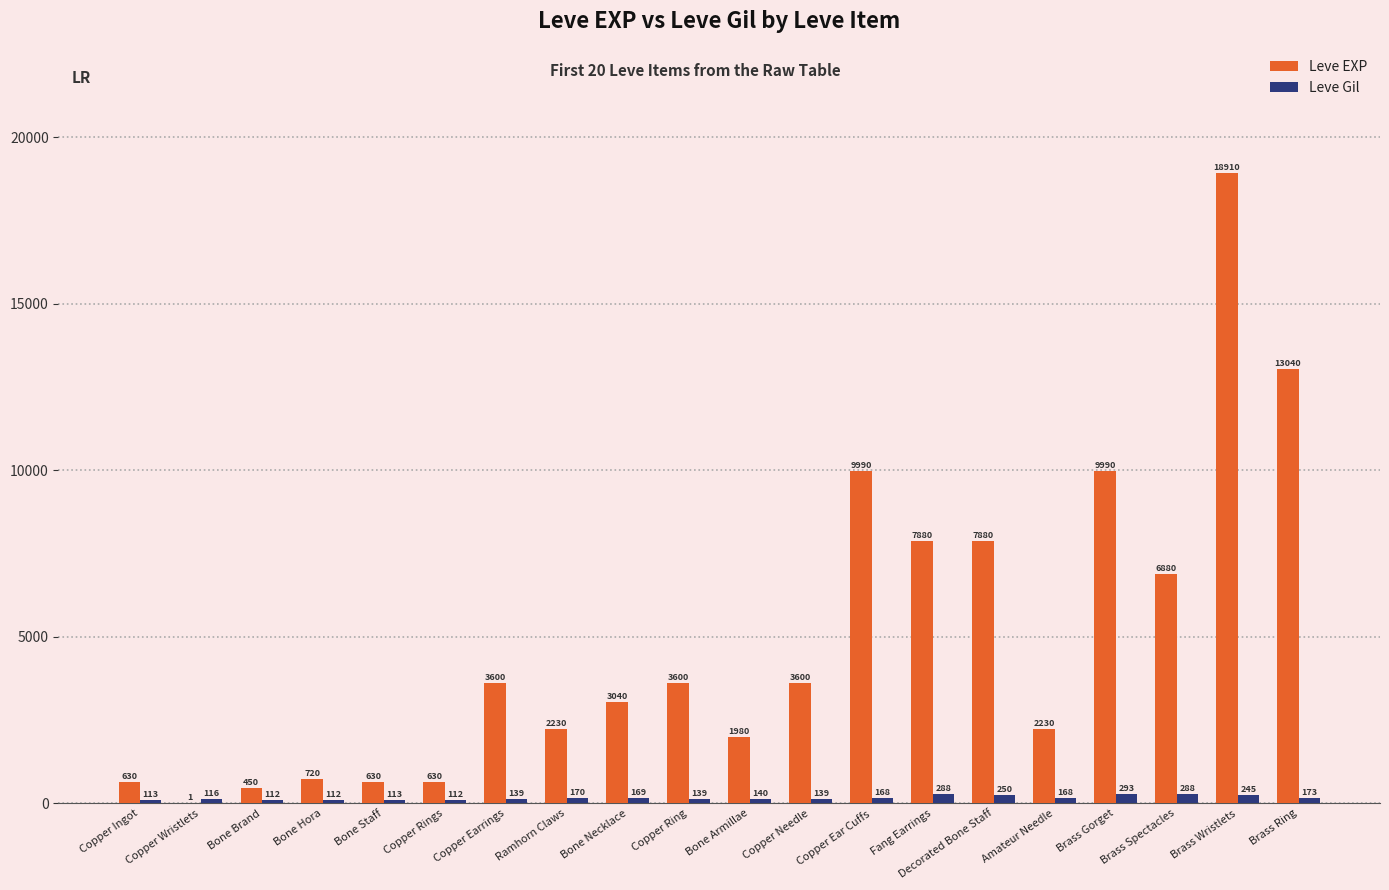

Count the number of data series in this chart.

2